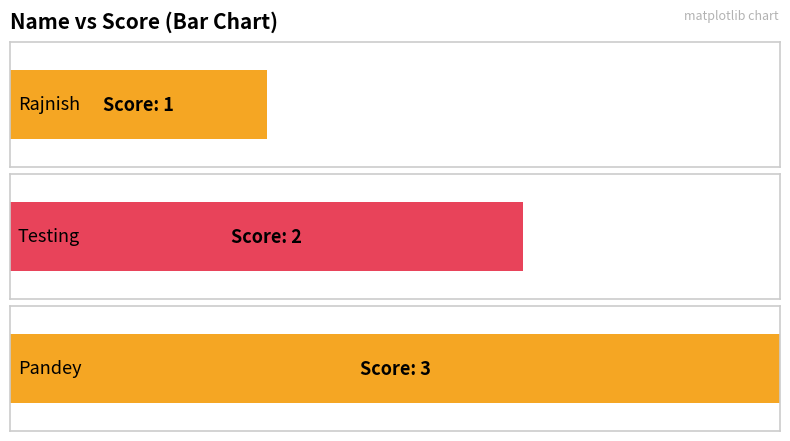

What is the difference between the maximum and minimum values?

2